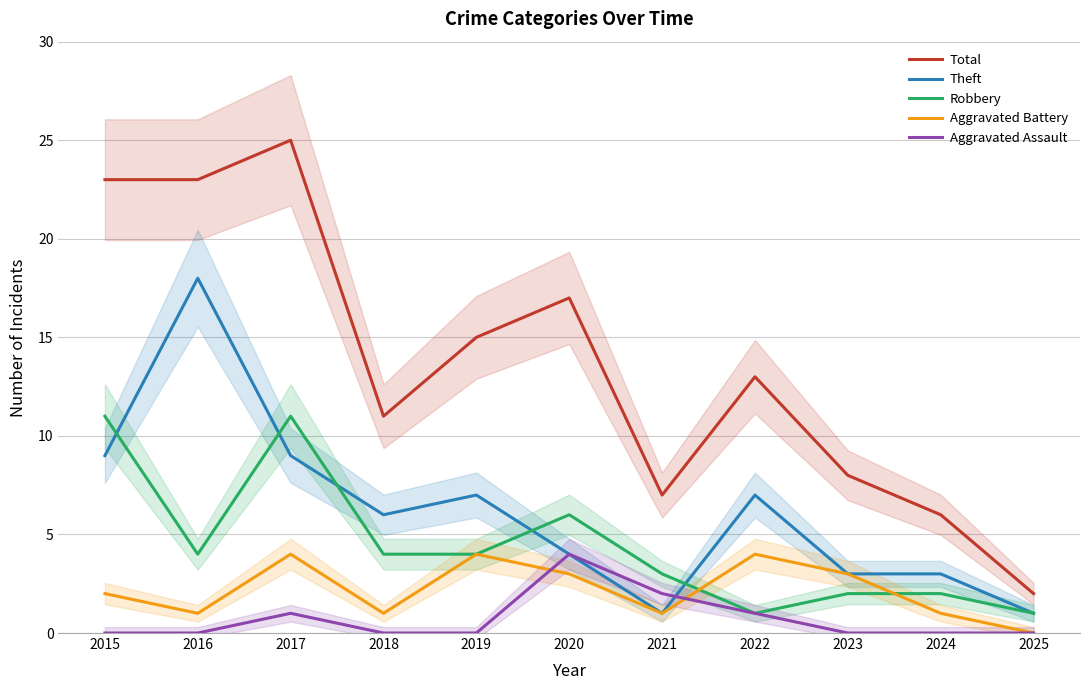

How many interior local peaks does the Aggravated Assault series have?

2